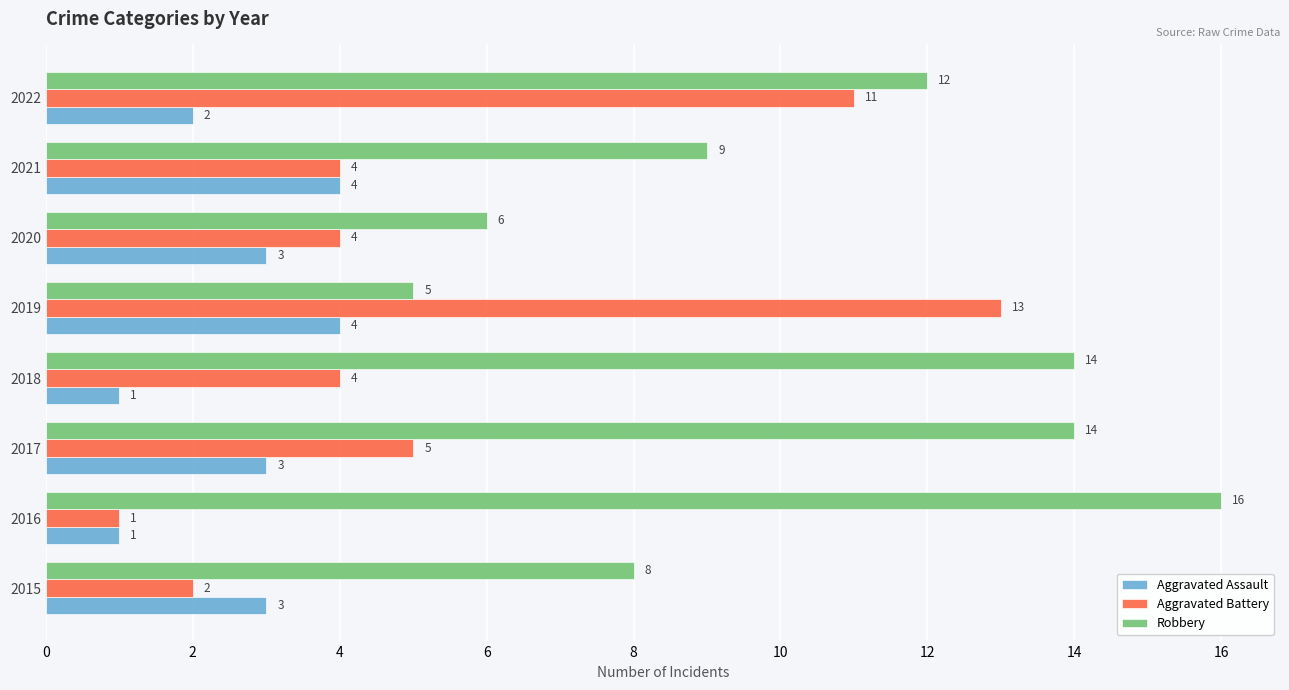

What is the sum of all Robbery values?

84